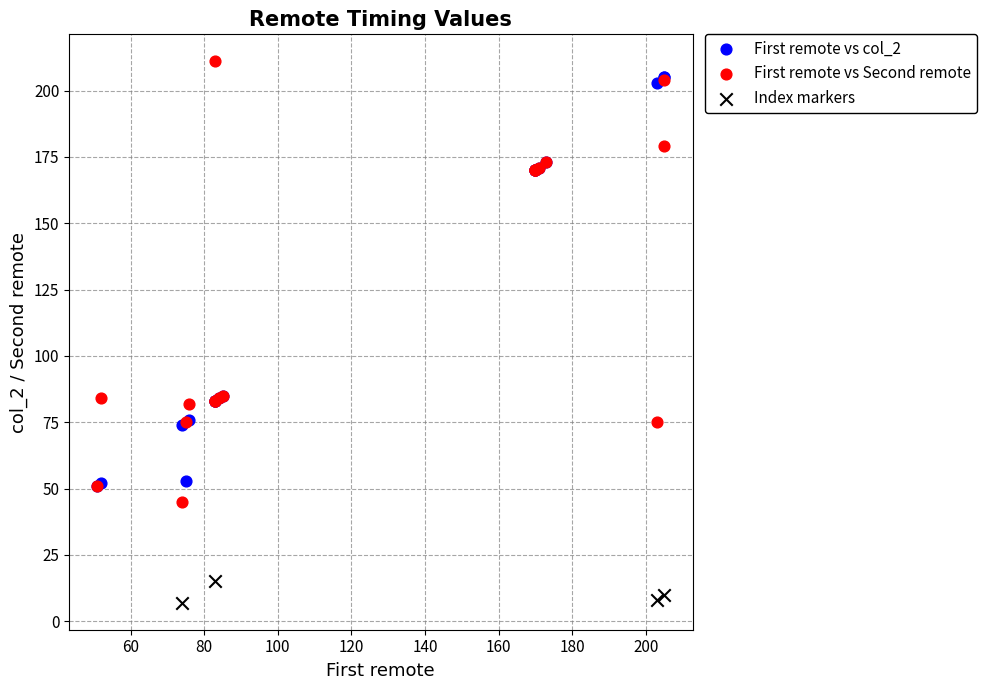

Which series reaches the minimum Y coordinate?

Index markers